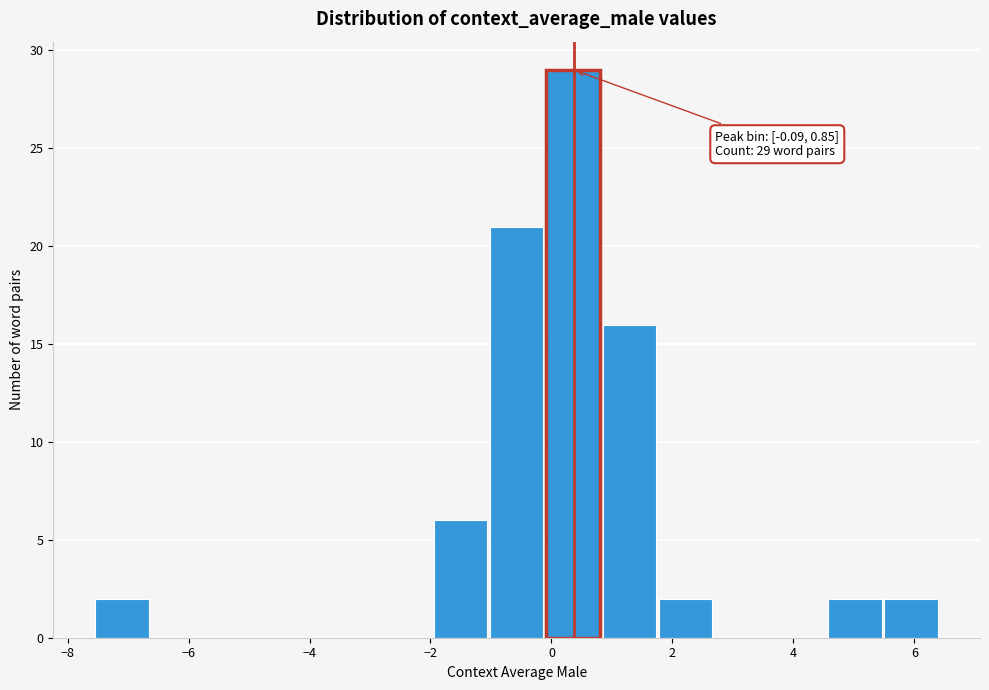

Which range on the x-axis has the tallest bar?

0.0 to 0.8